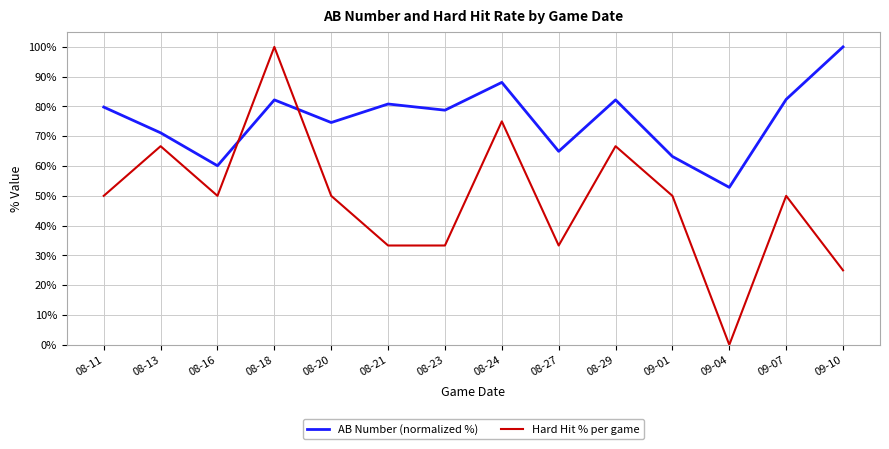

What position from the right is 08-23?

8